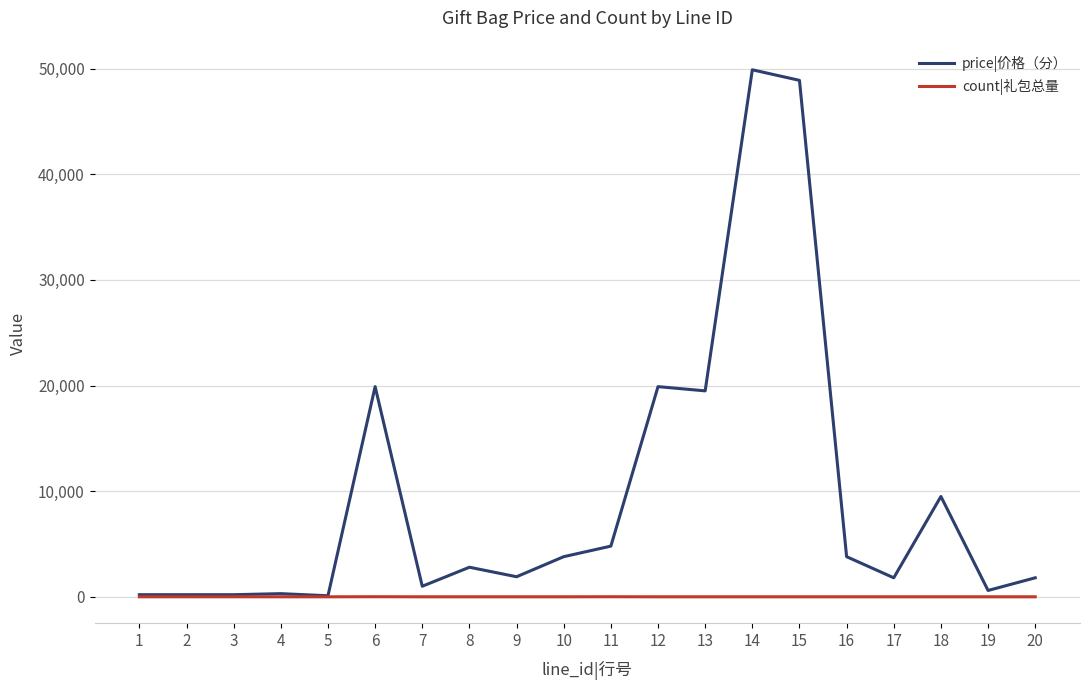

At which category does the chart reach its peak across all series?

14